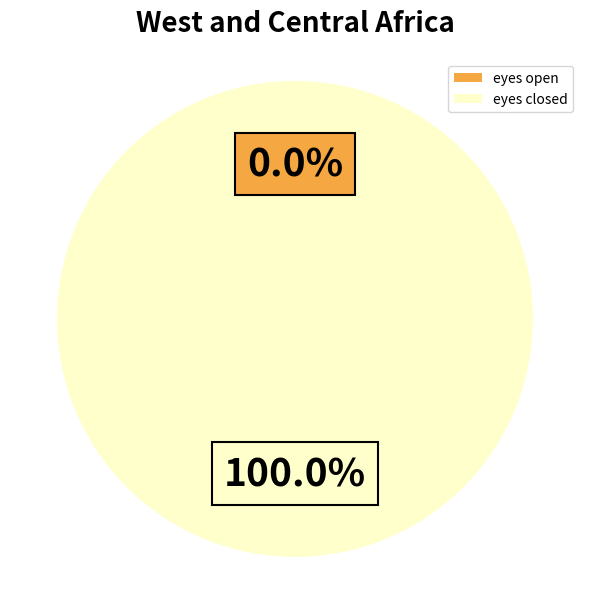

True or false: eyes closed accounts for 100% of the total.

True